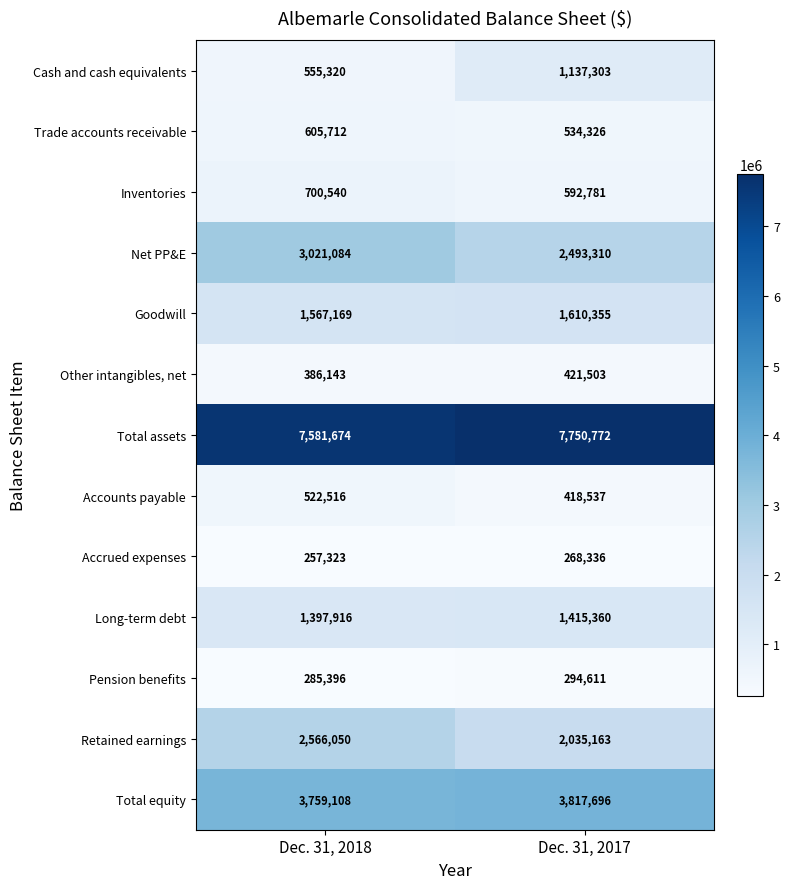

What is the difference between the maximum and minimum values in the Inventories series?

107759